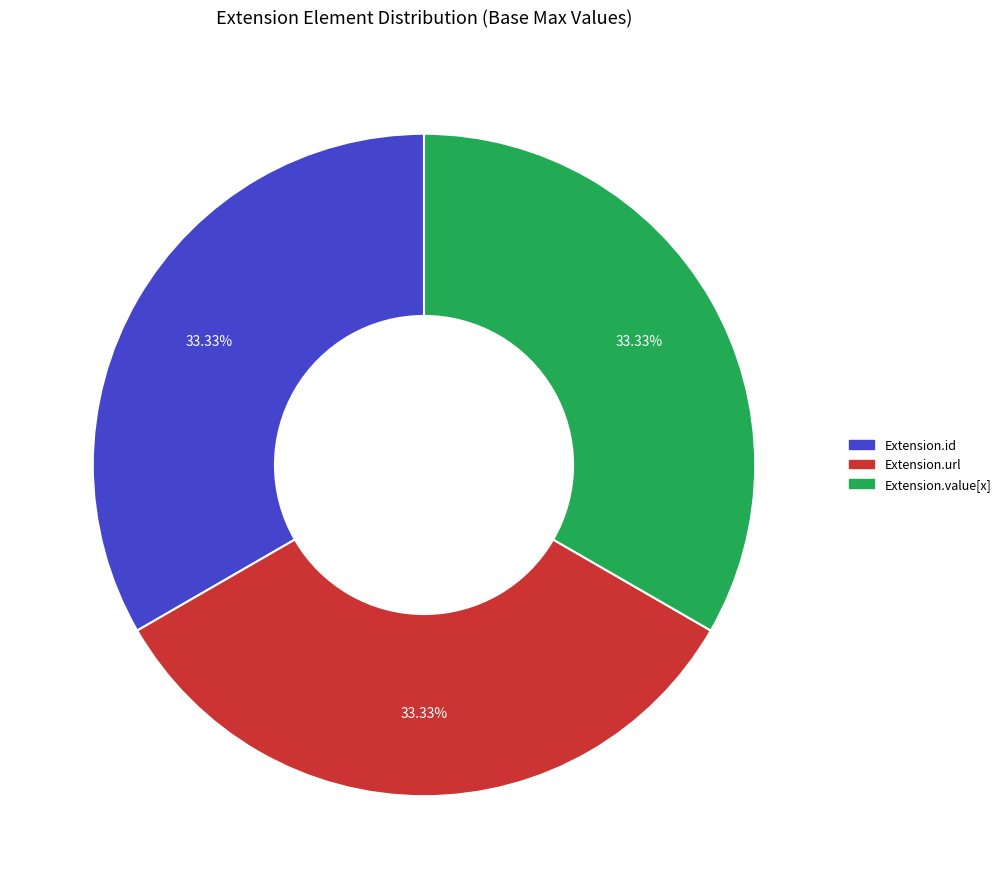

Does any single category account for the majority?

No